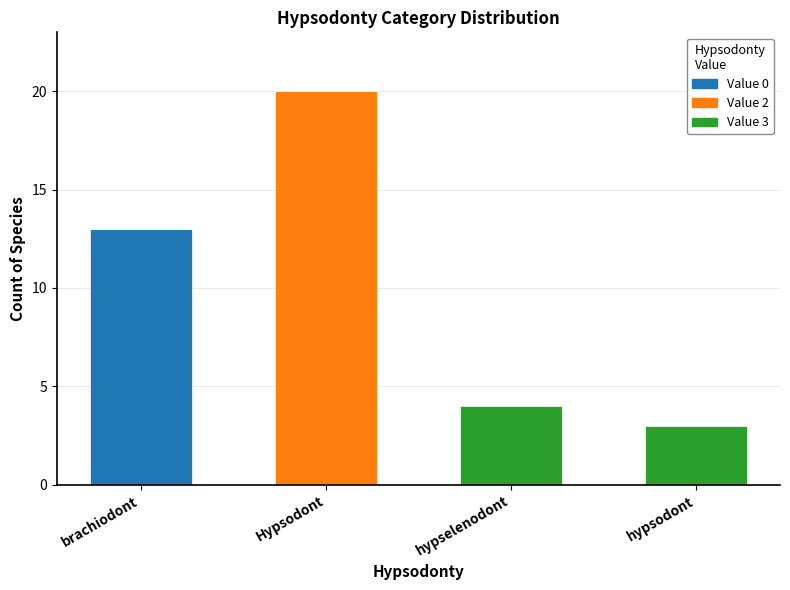

Which category has the highest value in the Value 0 series?

brachiodont